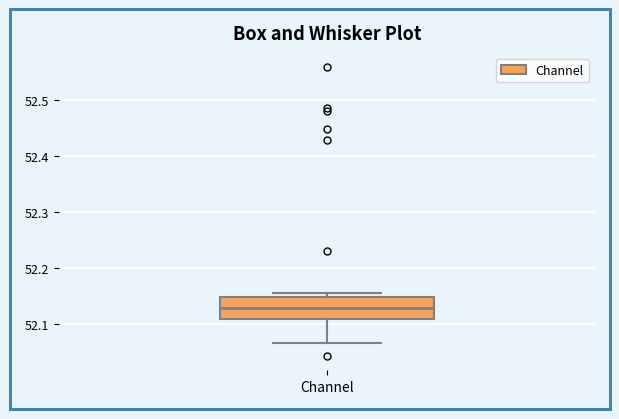

Read this box plot against the y-axis: the position of the median line, the range covered by the box, and the ends of both whiskers. The values are not printed on the chart, so give them approximately, as read against the axis.

median 52.13, box 52.11 to 52.15, whiskers 52.06 to 52.15 (just above the box's upper edge)